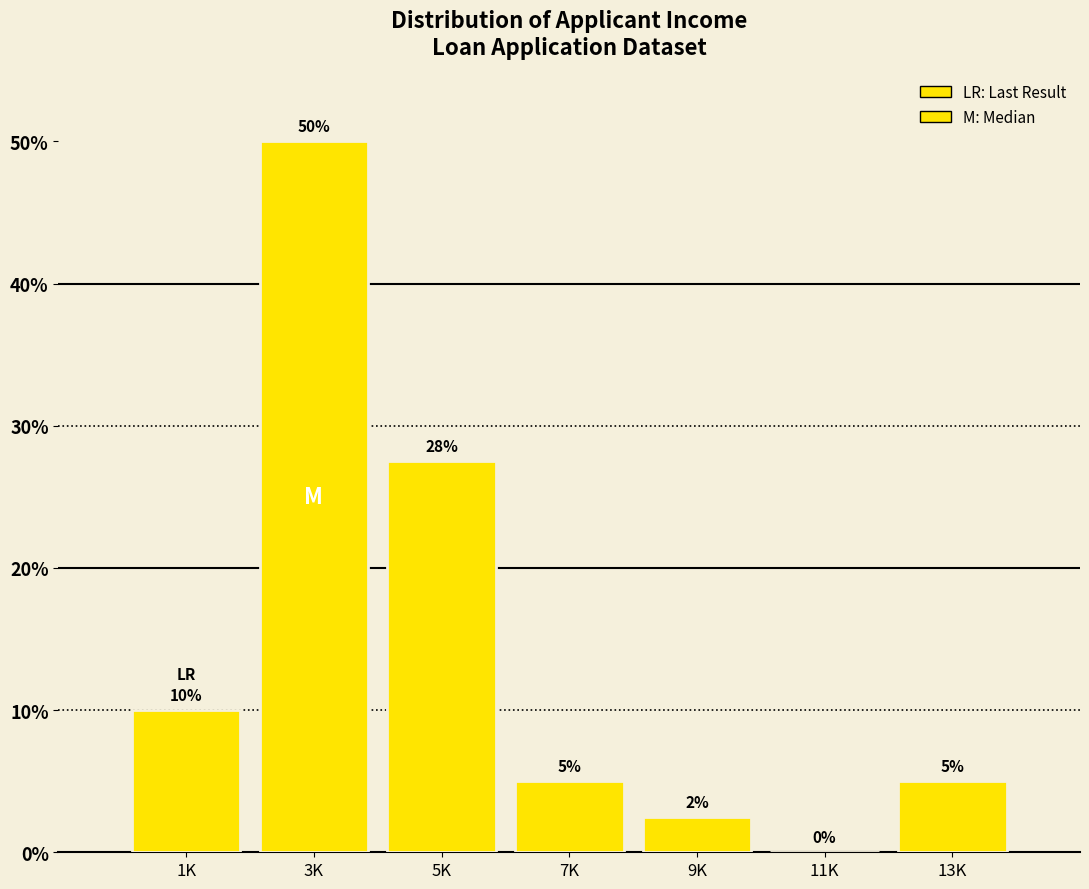

The value at 3K is 50.0. True or false?

True